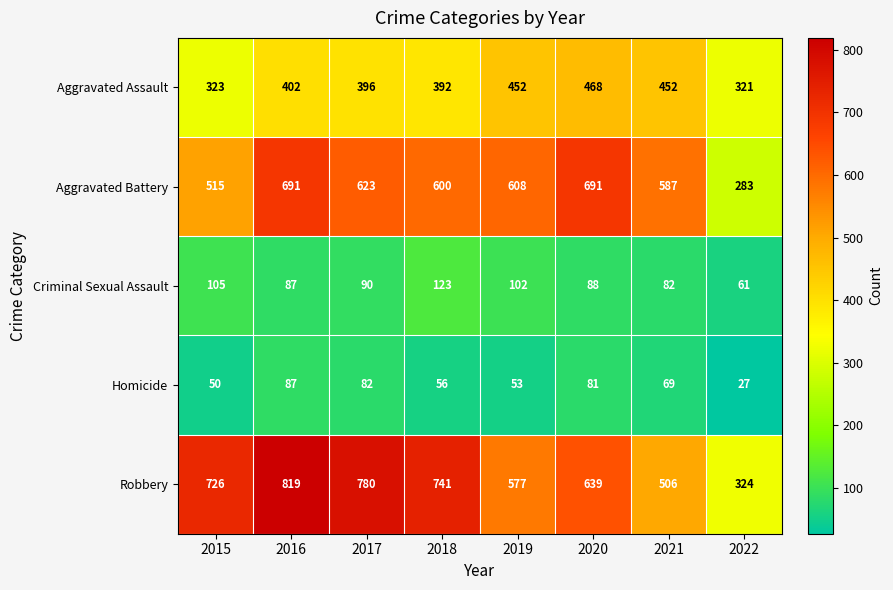

Is it true that Robbery equals 324 at 2022?

True